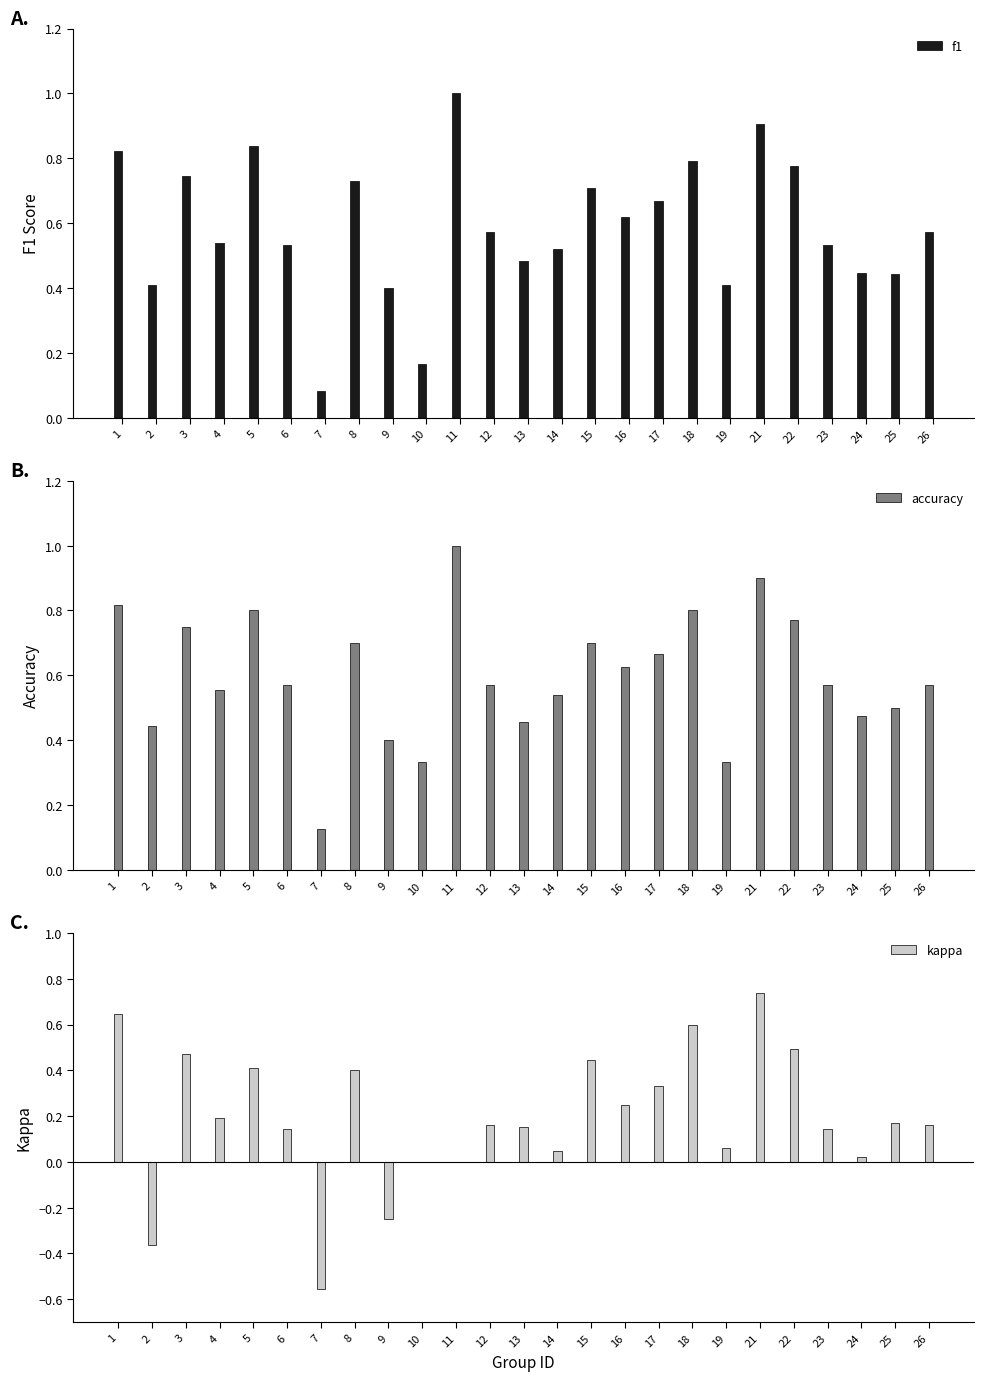

What is the value of the f1 bar at the 9th from the left?

0.4